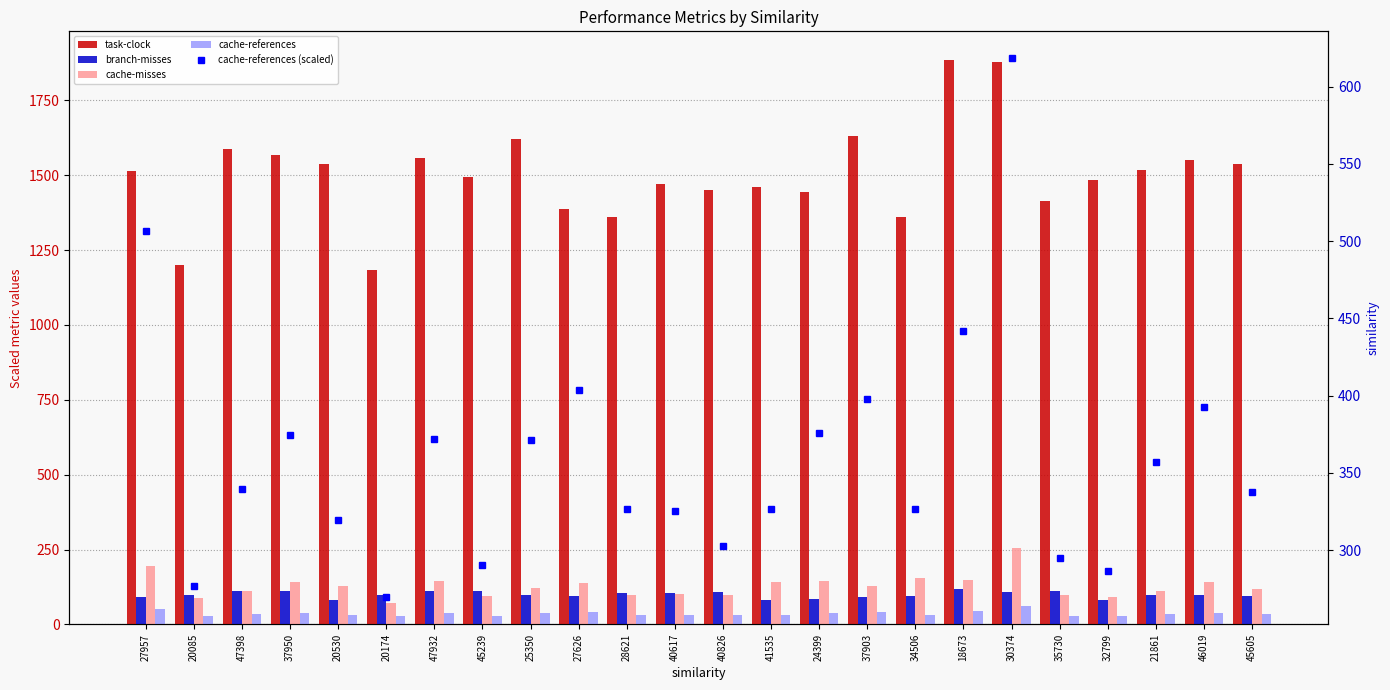

What is the label of the 18th bar from the left?

18673